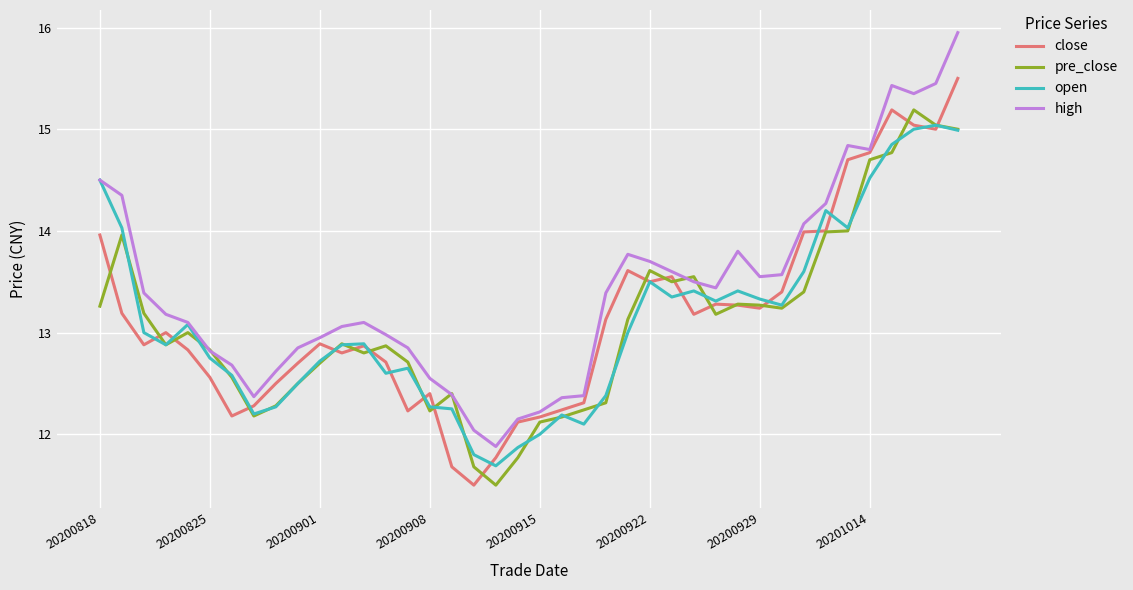

Which series has the largest total across all categories?

high